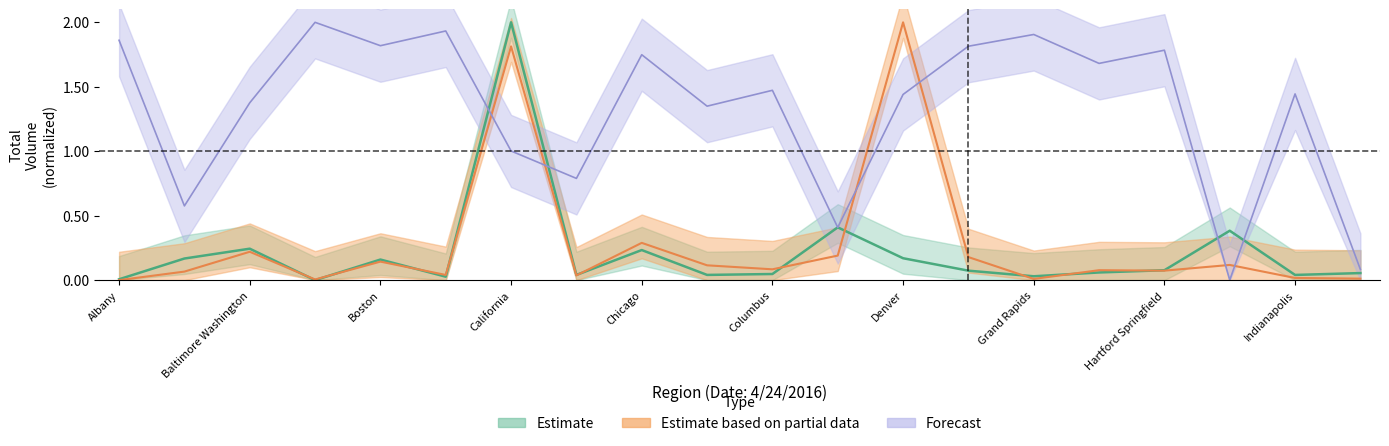

How many times do Estimate and Forecast cross each other?

6